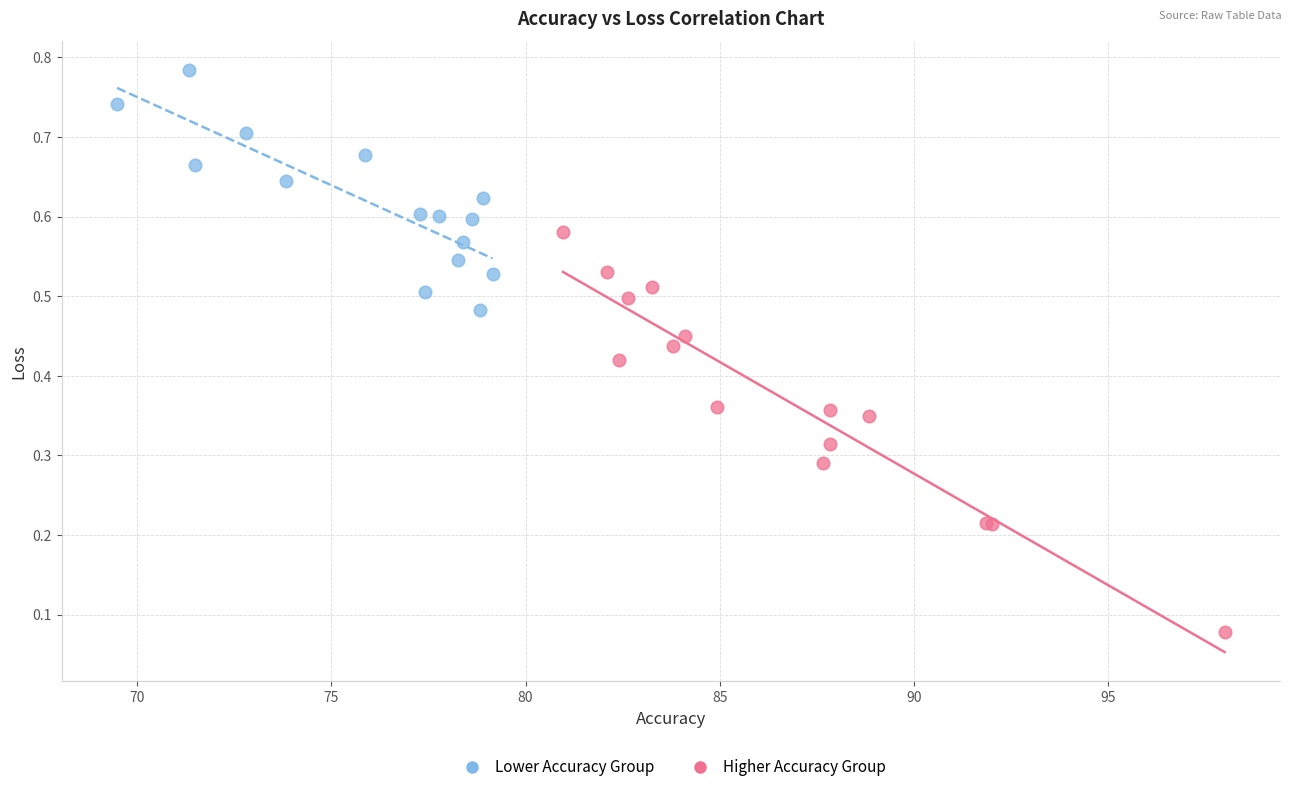

Which series reaches the minimum Y coordinate?

Higher Accuracy Group